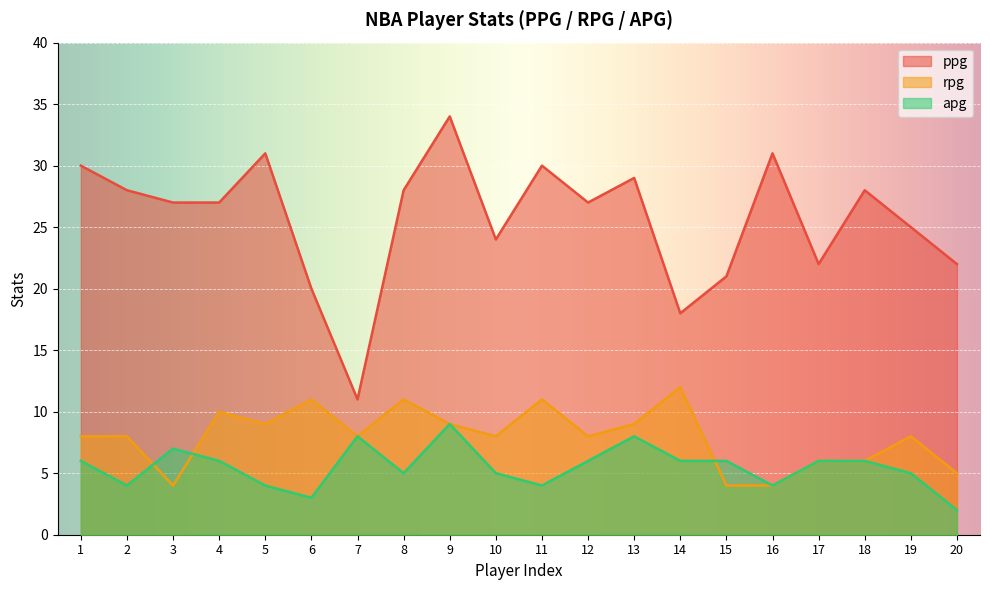

Which series changed the most between 7 and 19?

ppg